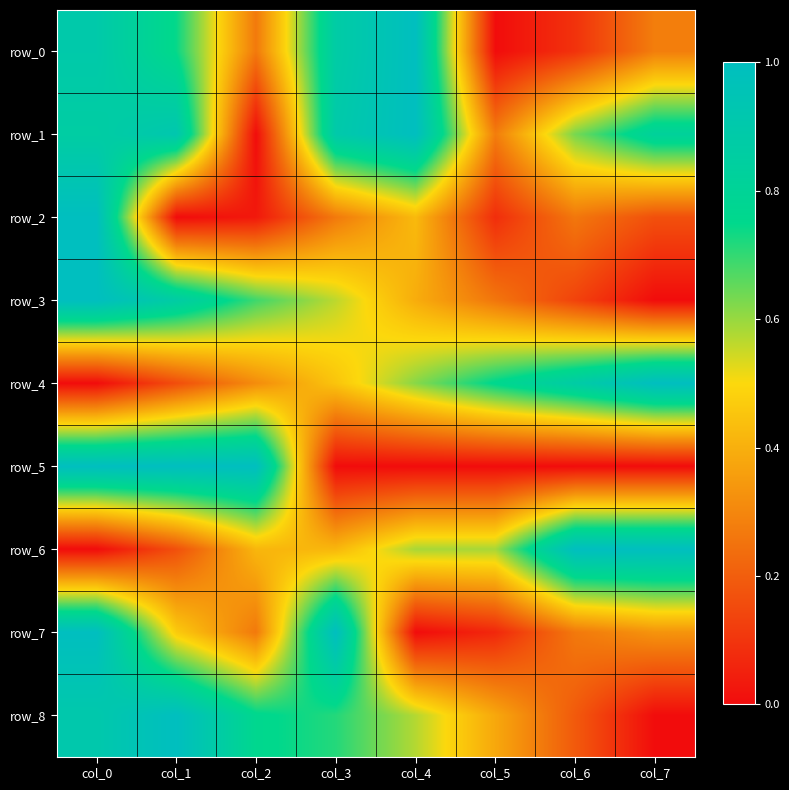

What is the sum of the row_5 values at col_5 and col_0?

1.0